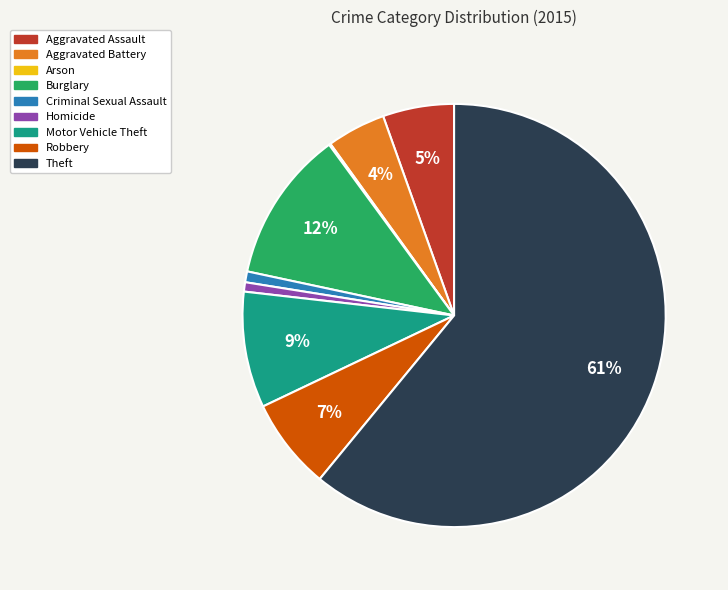

To the nearest percent, what is the difference between the largest and smallest slice percentages?

61%